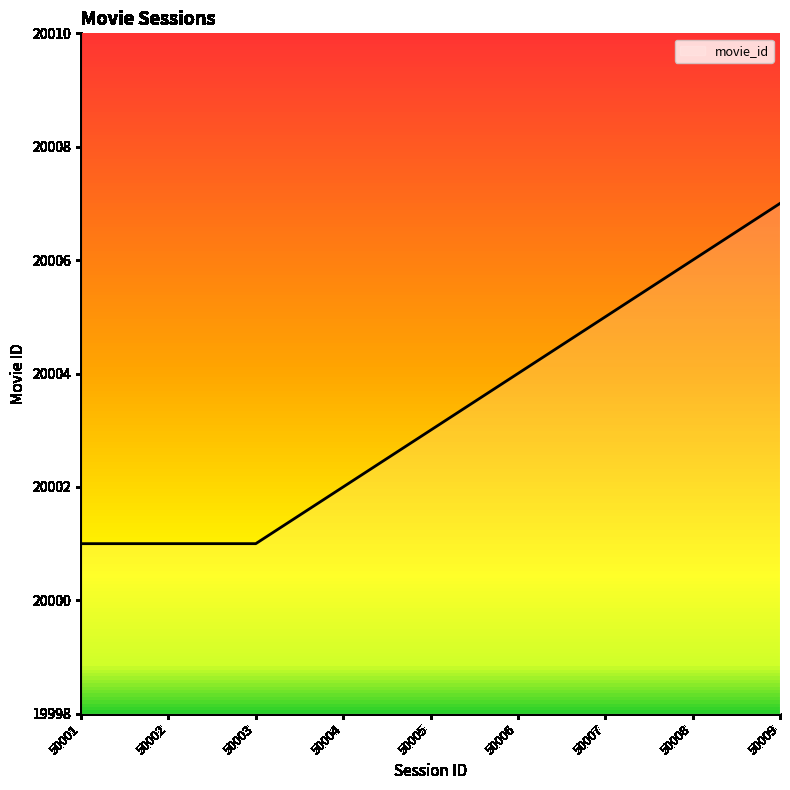

What is the greatest value displayed?

20007